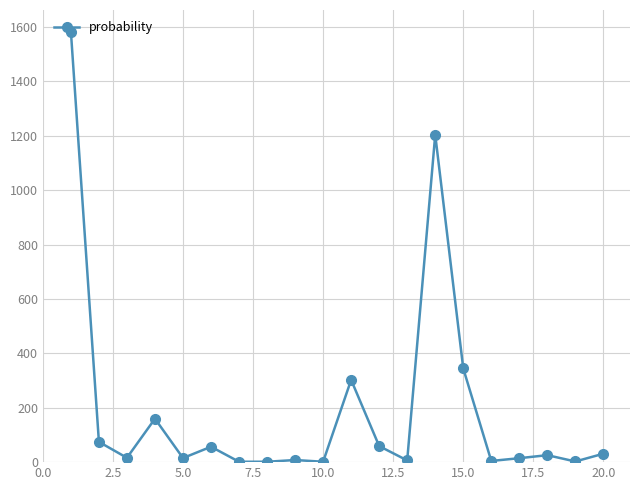

How many data points are above 25?

10